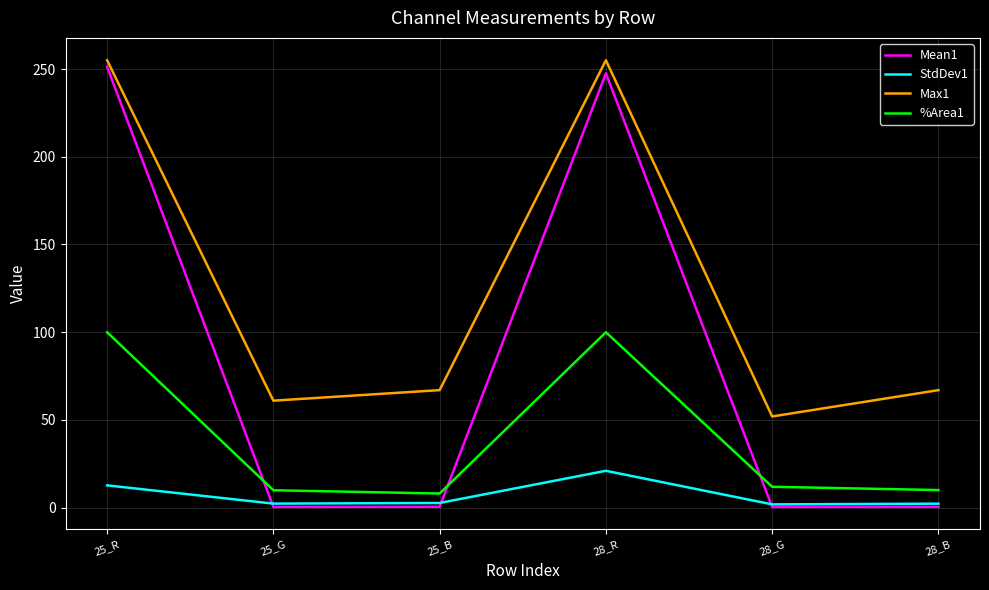

In %Area1, how many points are higher than both neighbors (excluding endpoints)?

1